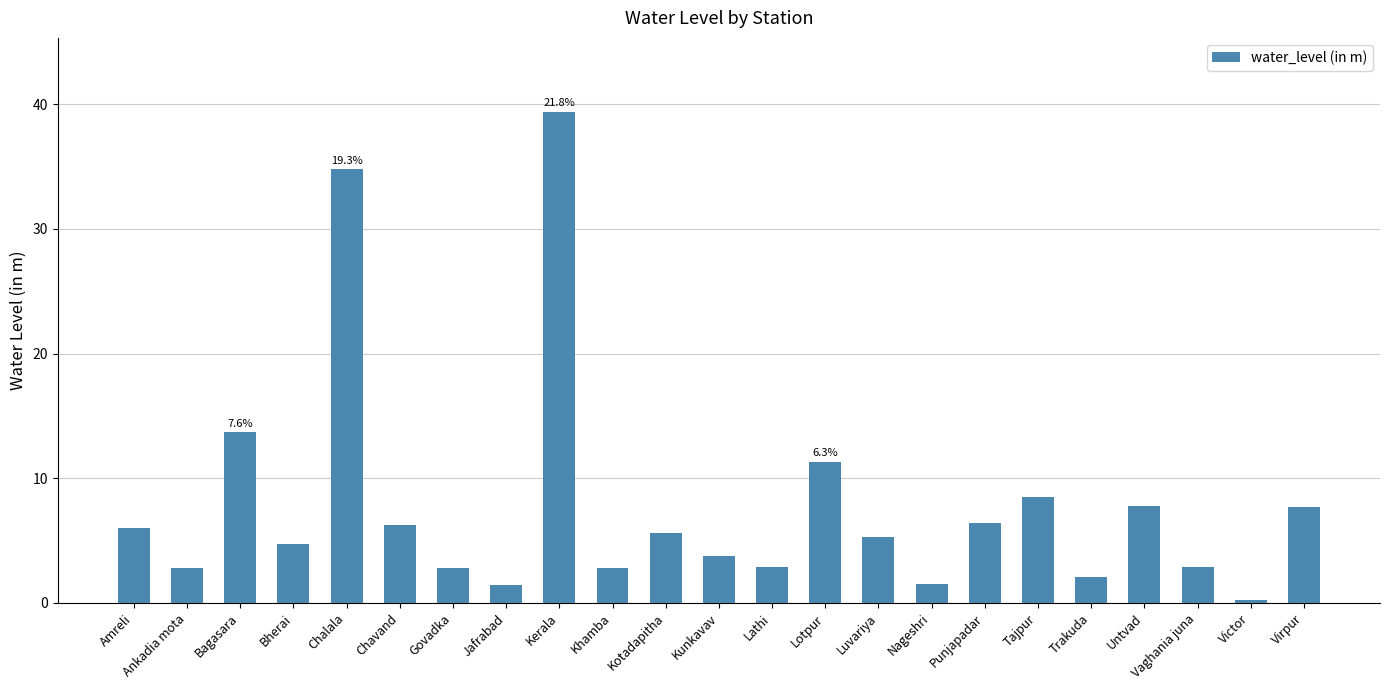

At which category does the chart reach its peak across all series?

Kerala